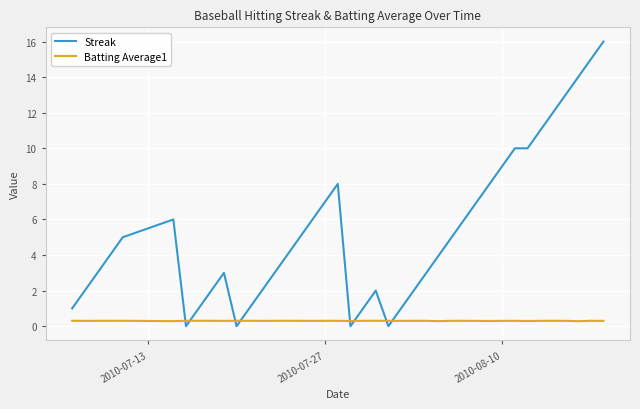

Which series has the largest total across all categories?

Streak